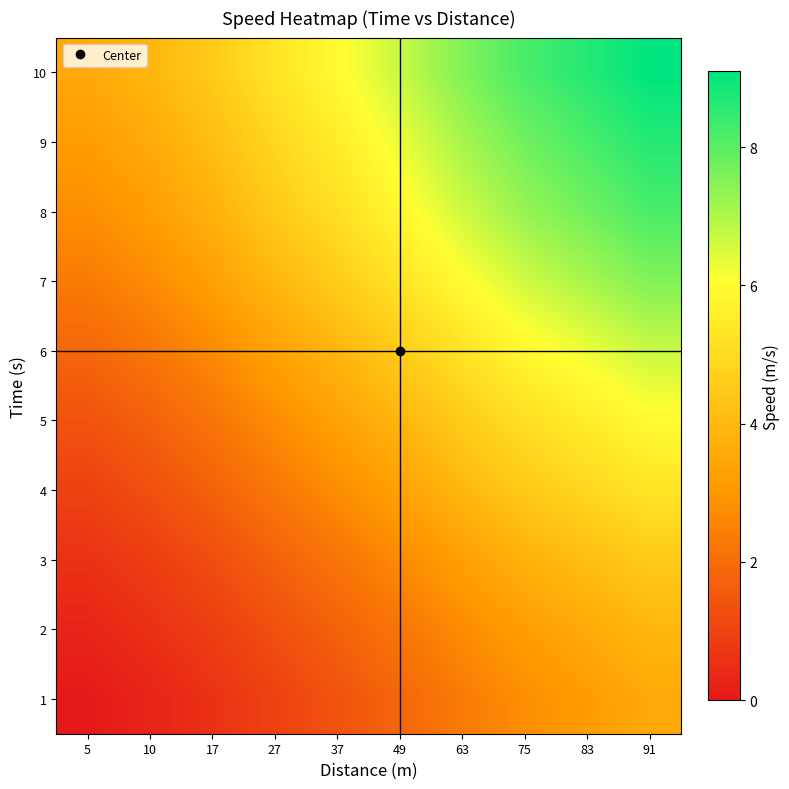

Reading left to right, extract all data points from this chart.

1: 5=0.0	10=0.3	17=0.6	27=1.0	37=1.4	49=1.8	63=2.3	75=2.8	83=3.2	91=3.5
2: 5=0.3	10=0.6	17=0.9	27=1.3	37=1.7	49=2.2	63=2.7	75=3.2	83=3.6	91=3.9
3: 5=0.6	10=0.9	17=1.3	27=1.7	37=2.2	49=2.7	63=3.3	75=3.8	83=4.1	91=4.5
4: 5=1.0	10=1.3	17=1.7	27=2.2	37=2.8	49=3.3	63=3.9	75=4.5	83=4.9	91=5.3
5: 5=1.4	10=1.7	17=2.2	27=2.8	37=3.3	49=3.9	63=4.6	75=5.1	83=5.5	91=6.0
6: 5=1.8	10=2.2	17=2.7	27=3.3	37=3.9	49=4.5	63=5.2	75=5.8	83=6.3	91=6.7
7: 5=2.3	10=2.7	17=3.3	27=3.9	37=4.6	49=5.2	63=6.0	75=6.6	83=7.1	91=7.5
8: 5=2.8	10=3.2	17=3.8	27=4.5	37=5.1	49=5.8	63=6.6	75=7.3	83=7.7	91=8.2
9: 5=3.2	10=3.6	17=4.1	27=4.9	37=5.5	49=6.3	63=7.1	75=7.7	83=8.2	91=8.7
10: 5=3.5	10=3.9	17=4.5	27=5.3	37=6.0	49=6.7	63=7.5	75=8.2	83=8.7	91=9.1